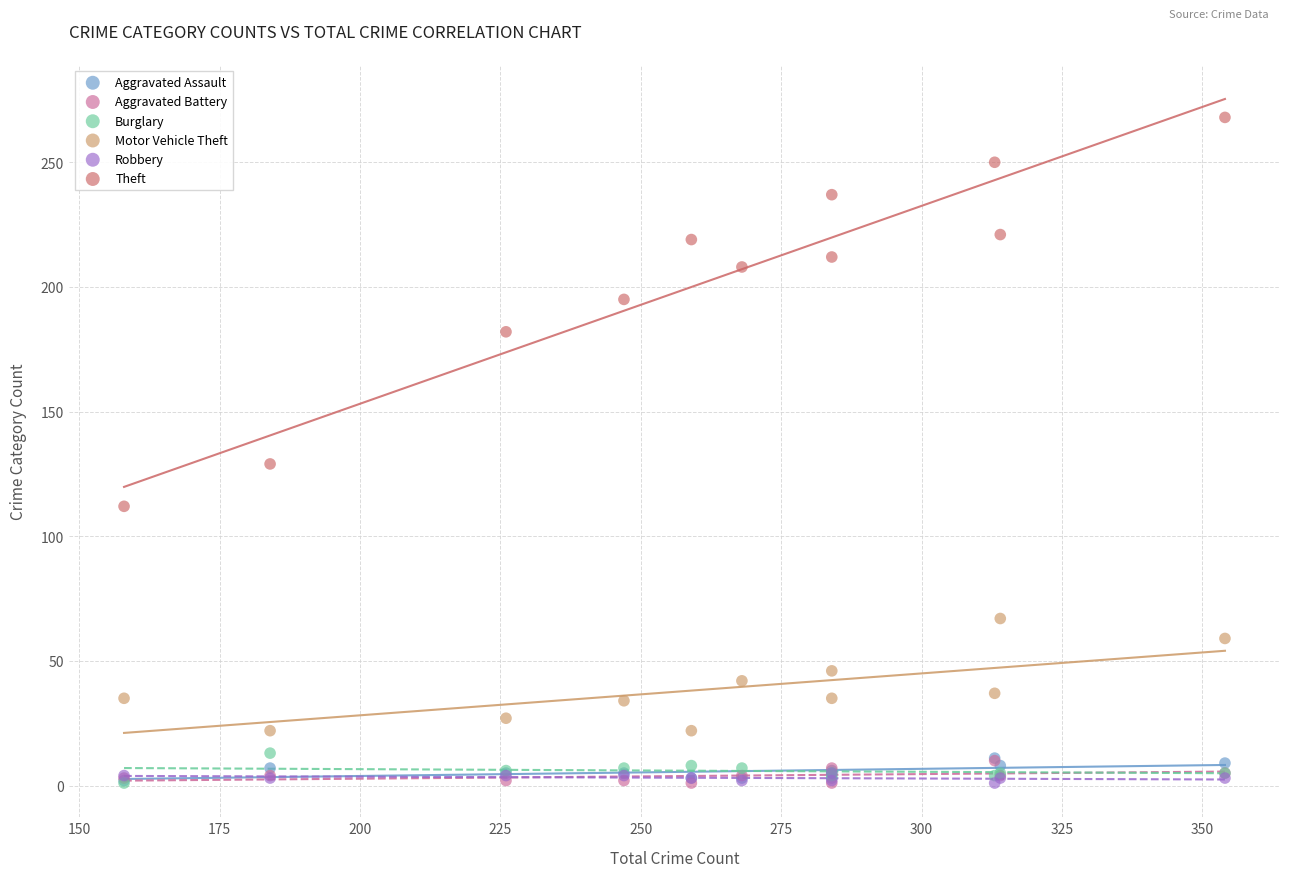

Across all series, what Y value is closest to 134?

129